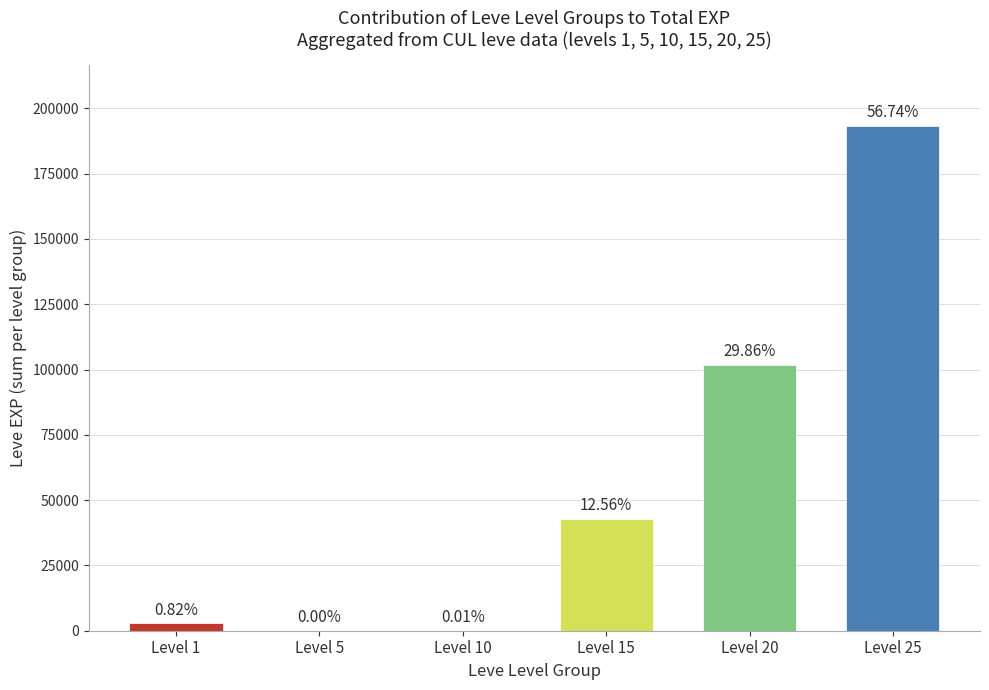

Are the bars horizontal?

No